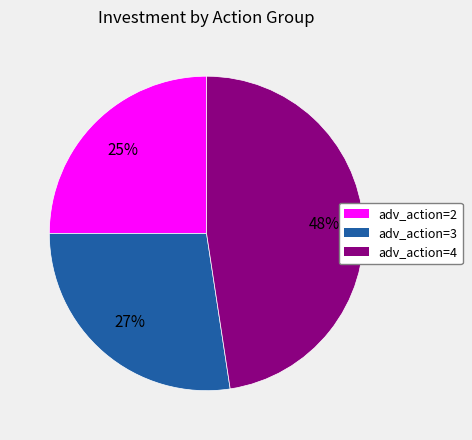

Does any single category account for the majority?

No